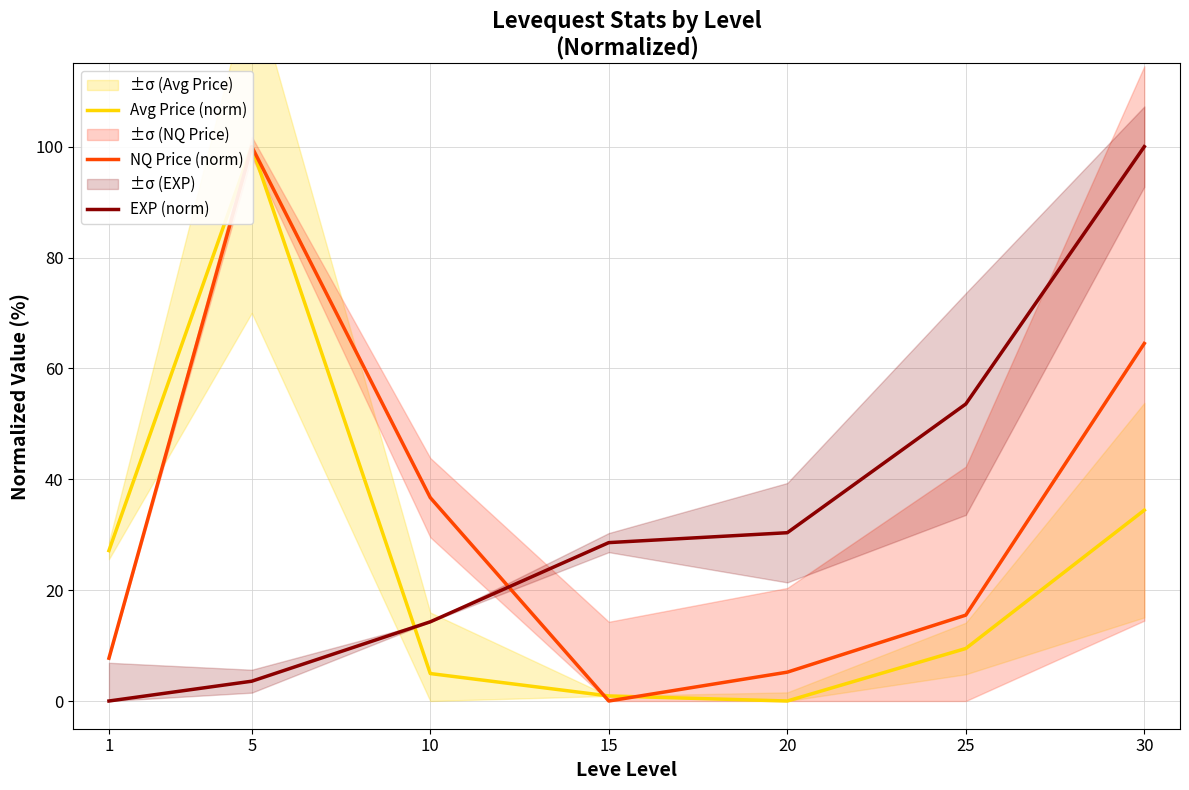

True or false: Avg Price (norm) and NQ Price (norm) cross at least once.

True